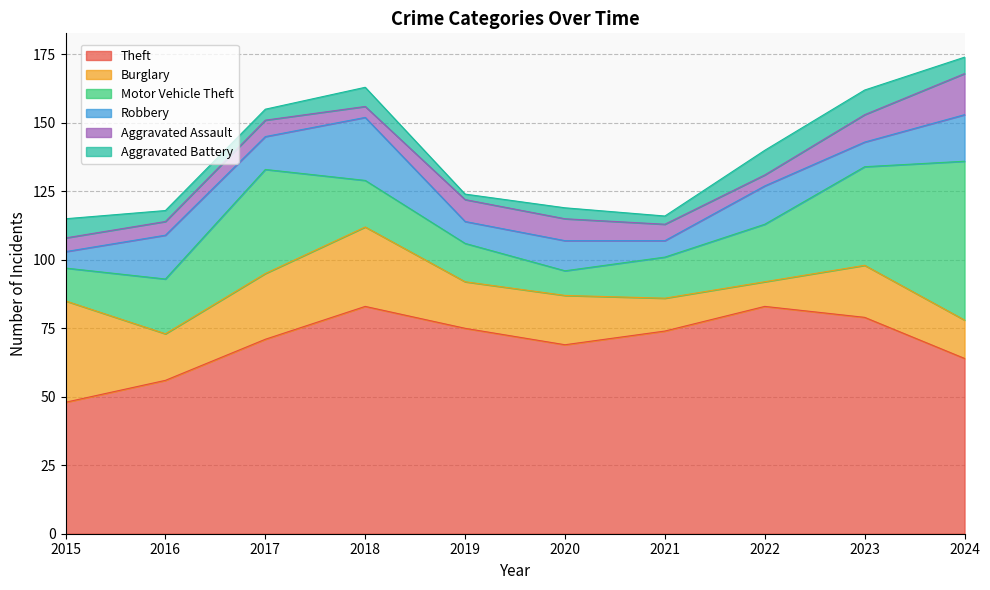

How many intersections are there between Burglary and Robbery?

3